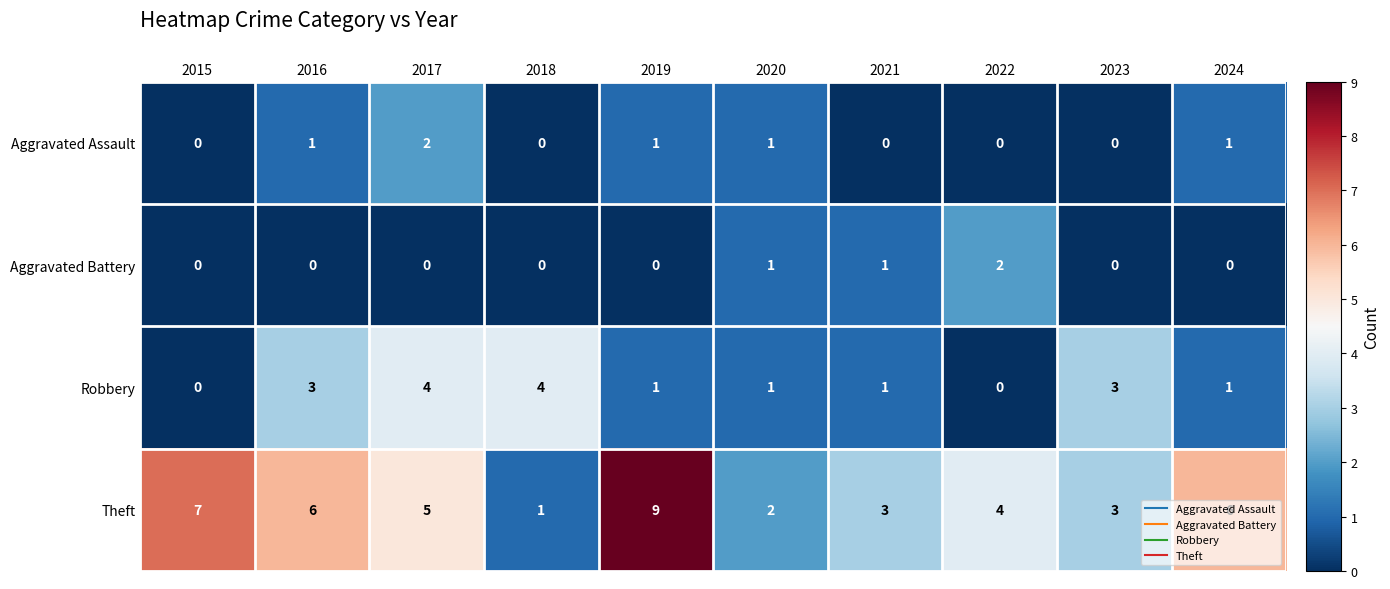

What is the average value of the Theft series?

5